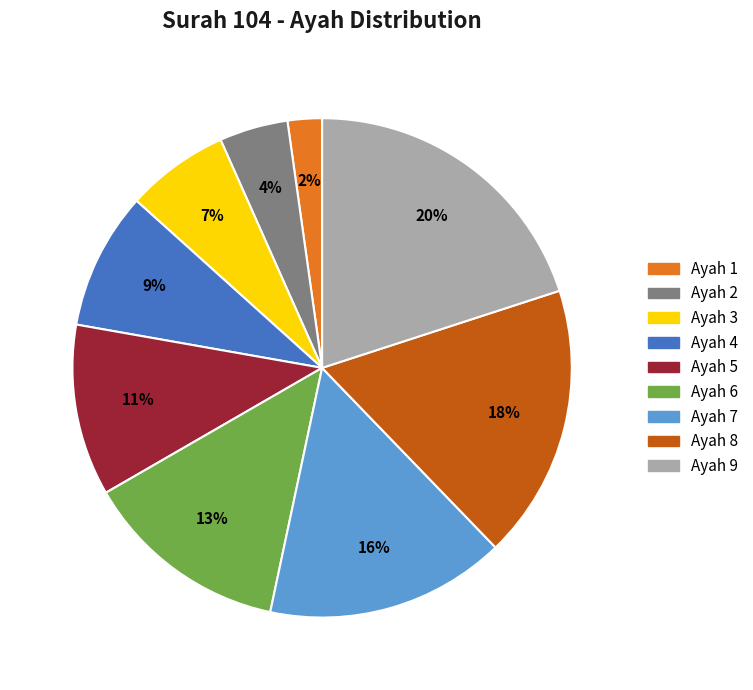

To the nearest percent, what portion does Ayah 7 represent?

16%